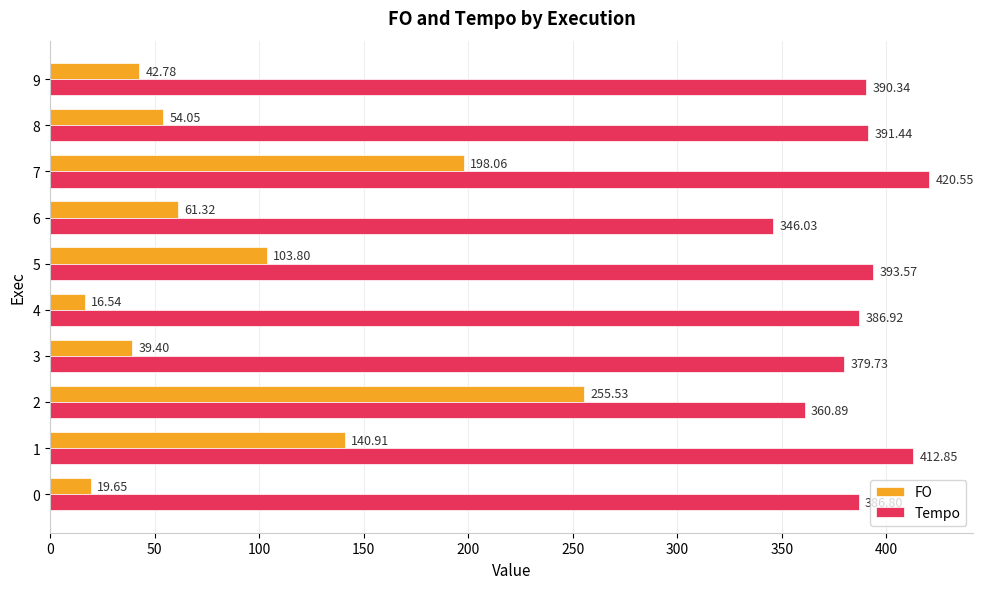

List the series in order of their peak value, lowest first.

FO, Tempo